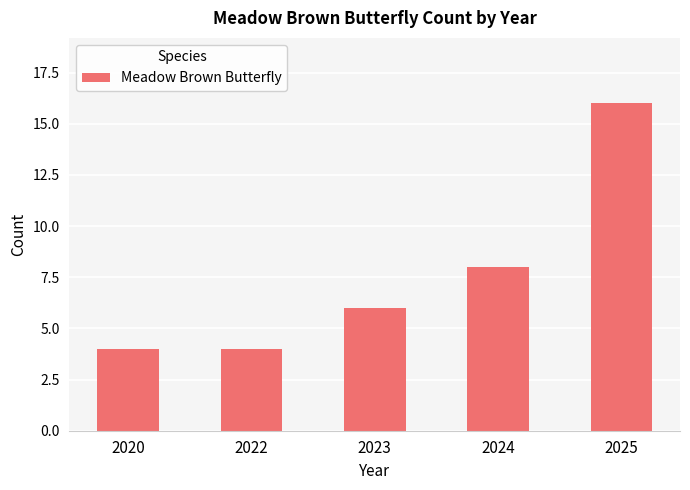

Where is the data nearest to the value 10?

2024